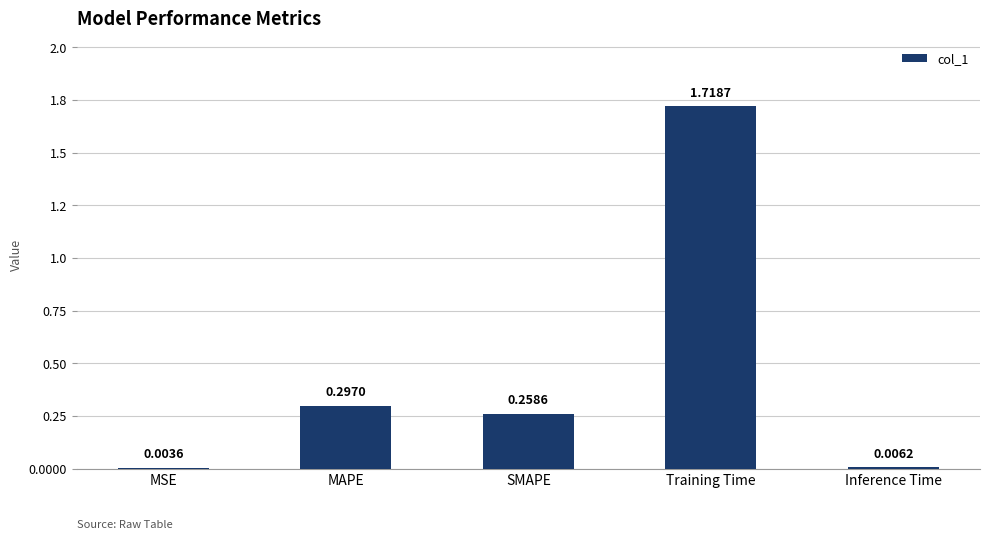

Are the bars horizontal?

No